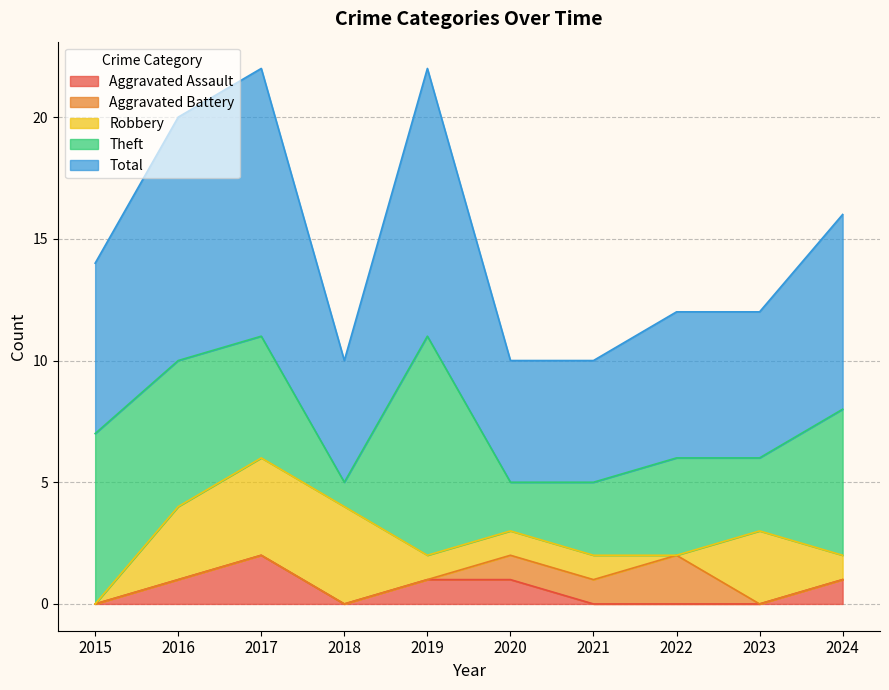

Rank the series by their maximum value, from highest to lowest.

Total, Theft, Robbery, Aggravated Assault, Aggravated Battery